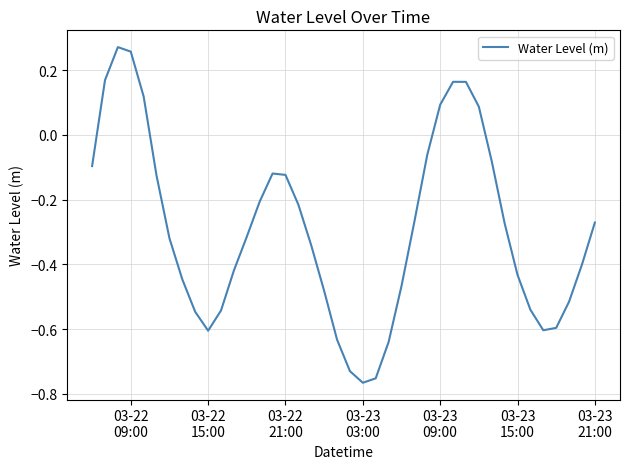

What is the difference between the maximum and minimum values?

1.0